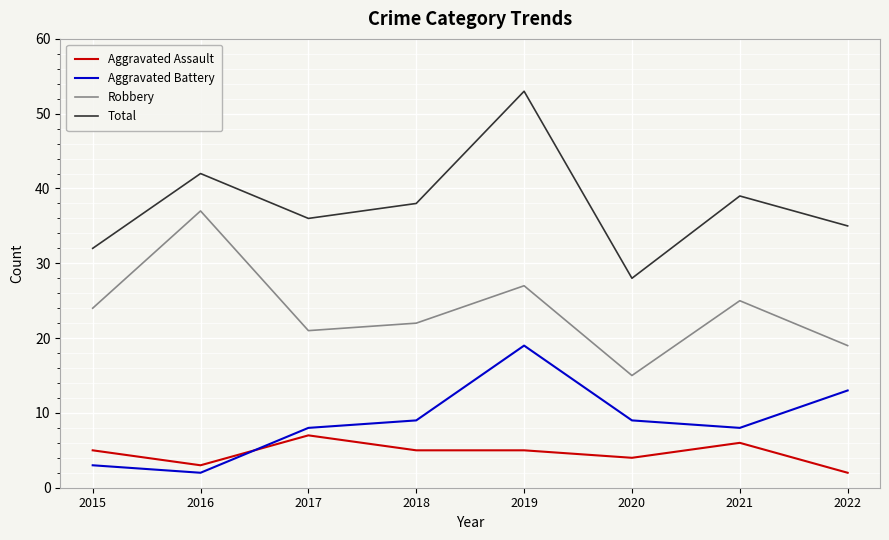

What are all the series names shown in the legend?

Aggravated Assault, Aggravated Battery, Robbery, Total